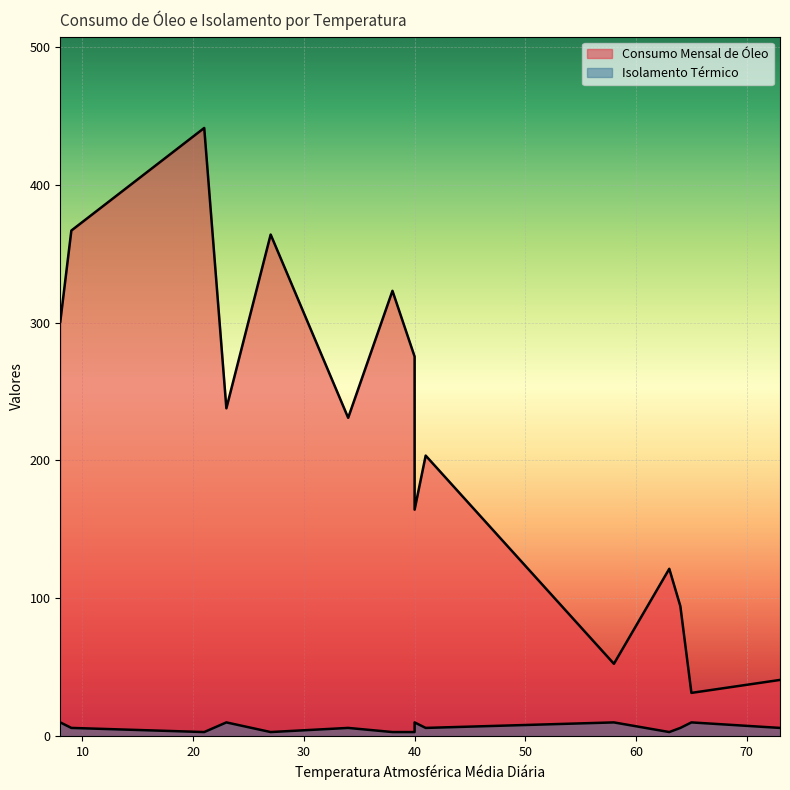

Is the value of Consumo Mensal de Óleo at 64 greater than the value of Isolamento Térmico at 73?

Yes